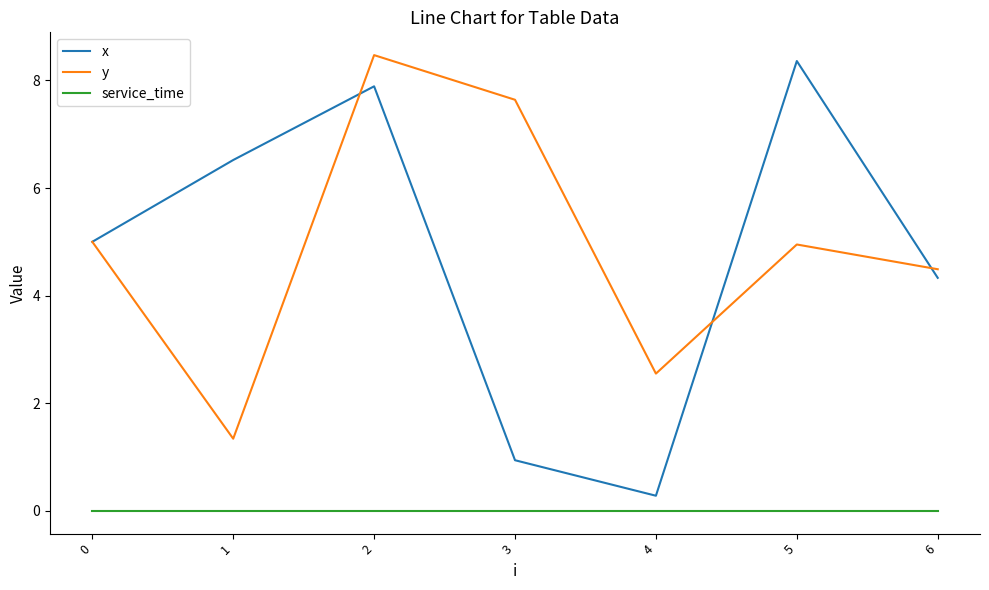

What is the sum of all x values?

33.3